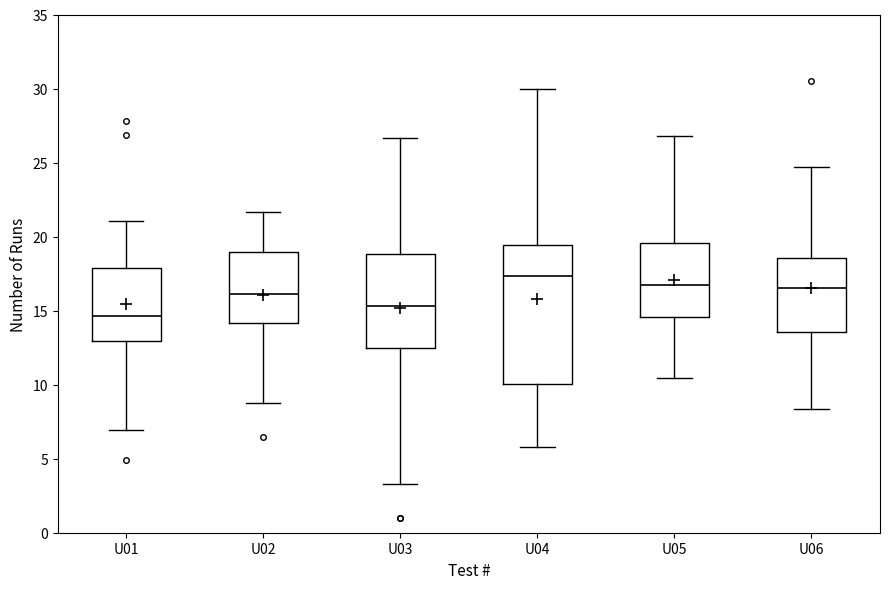

Reading left to right, read every box against the y-axis: the position of its median line, the range the box covers, and the ends of its whiskers. The values are not printed on the chart, so give them approximately, as read against the axis.

U01: median 14.5, box 13.0 to 18.0, whiskers 7.0 to 21.0
U02: median 16.0, box 14.0 to 19.0, whiskers 9.0 to 21.5
U03: median 15.5, box 12.5 to 19.0, whiskers 3.5 to 26.5
U04: median 17.5, box 10.0 to 19.5, whiskers 6.0 to 30.0
U05: median 16.5, box 14.5 to 19.5, whiskers 10.5 to 27.0
U06: median 16.5, box 13.5 to 18.5, whiskers 8.5 to 24.5